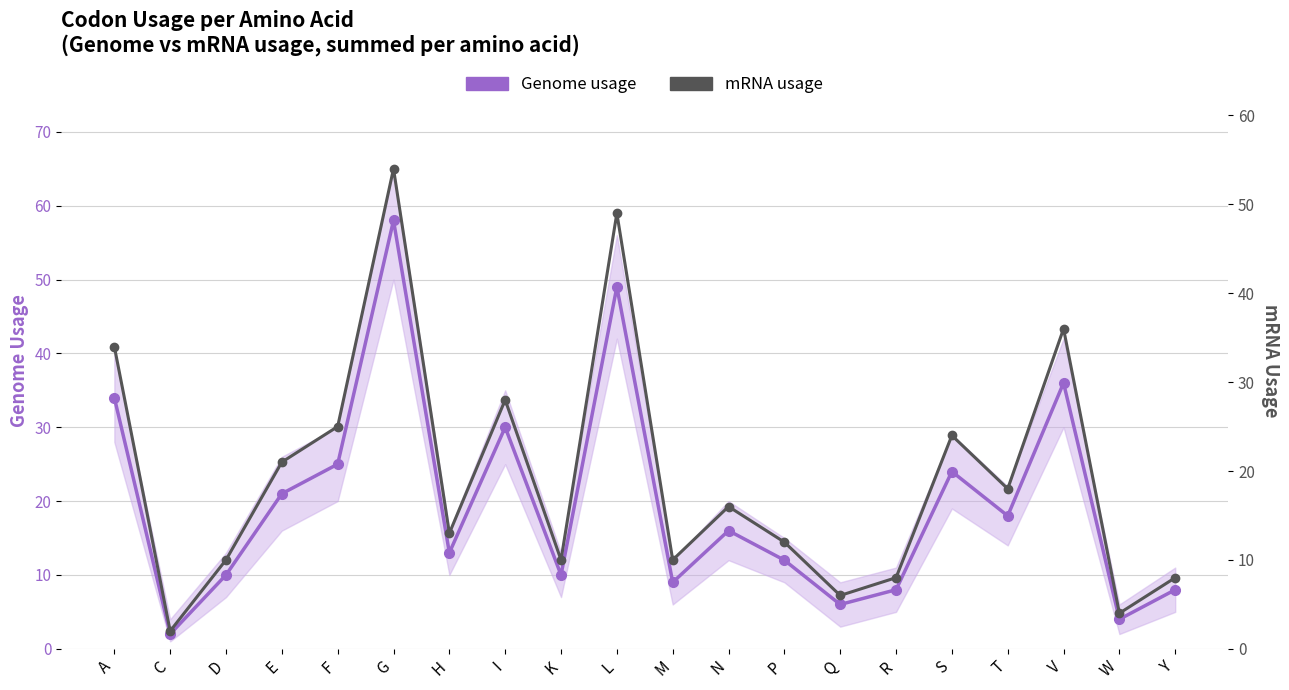

List the series in order of their overall mean, lowest first.

mRNA usage, Genome usage